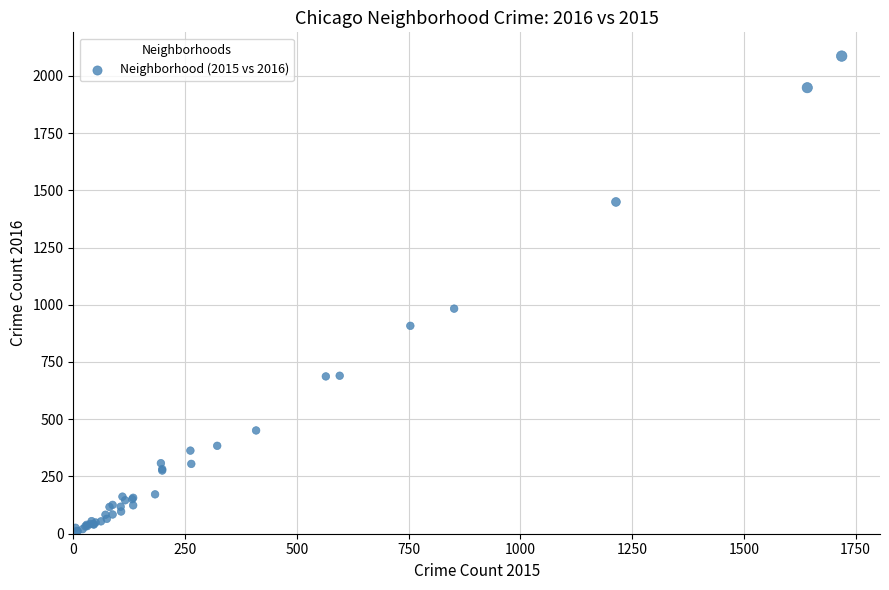

What Y value in the scatter plot is closest to 1048?

983